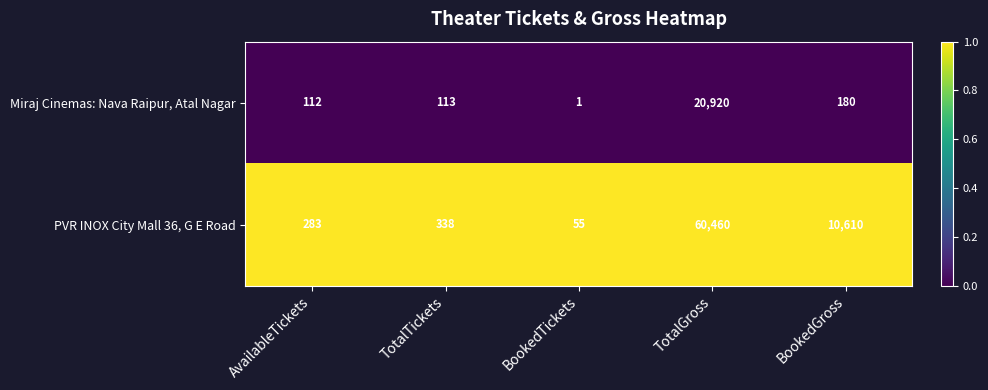

List the series in order of their overall mean, lowest first.

Miraj Cinemas: Nava Raipur, Atal Nagar, PVR INOX City Mall 36, G E Road